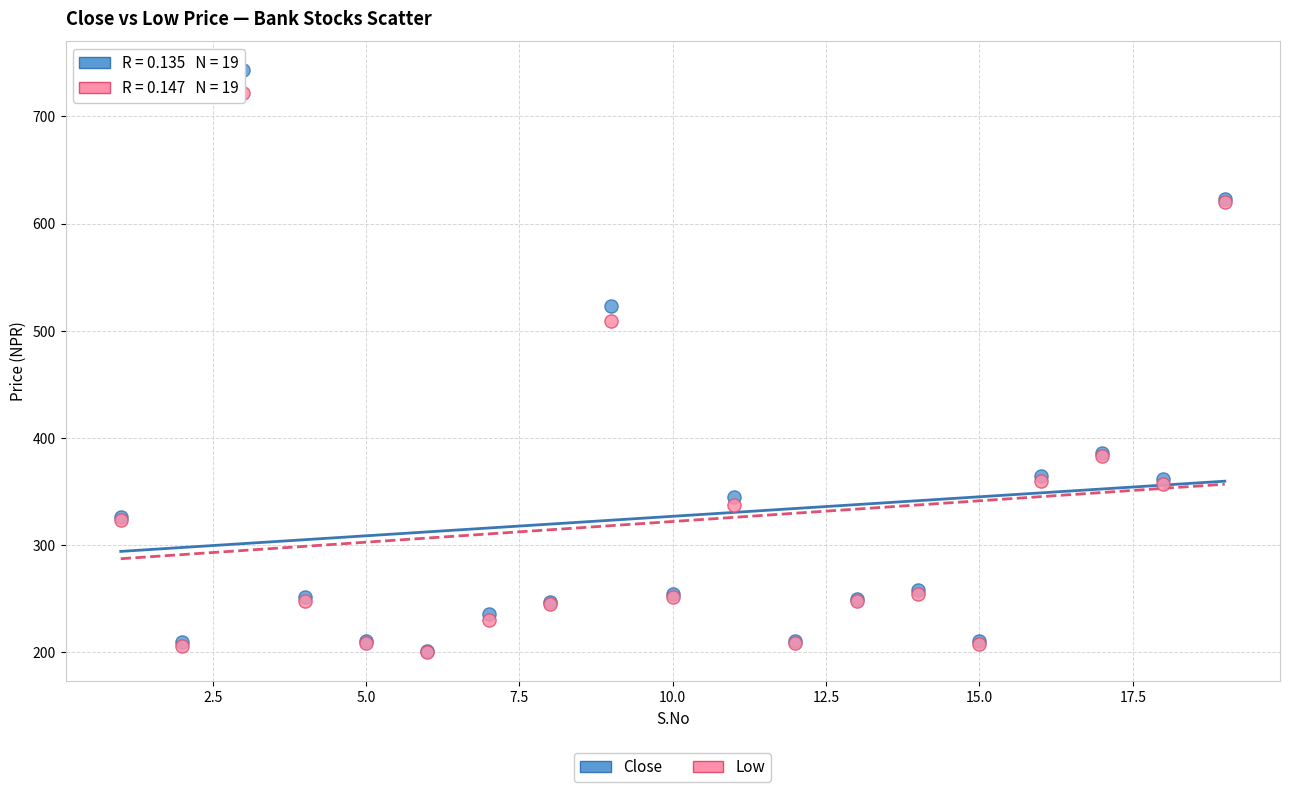

What are all the series names shown in the legend?

Close, Low